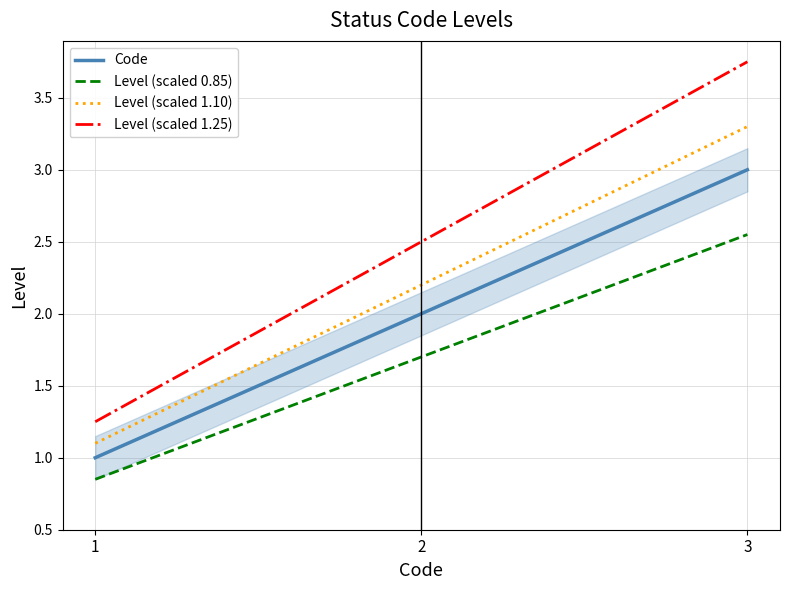

What are all the series names shown in the legend?

Code, Level (scaled 0.85), Level (scaled 1.10), Level (scaled 1.25)